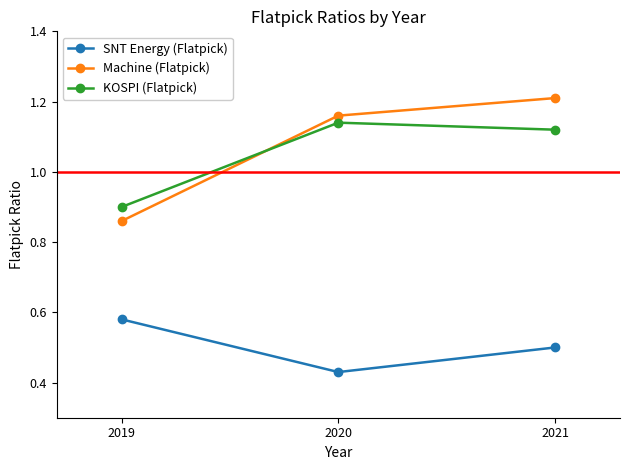

What is the sum of all SNT Energy (Flatpick) values?

1.5